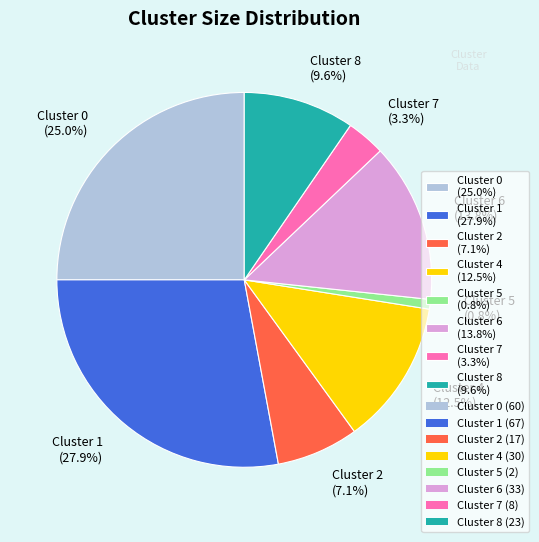

What percentage is the Cluster 5 slice, to the nearest percent?

1%